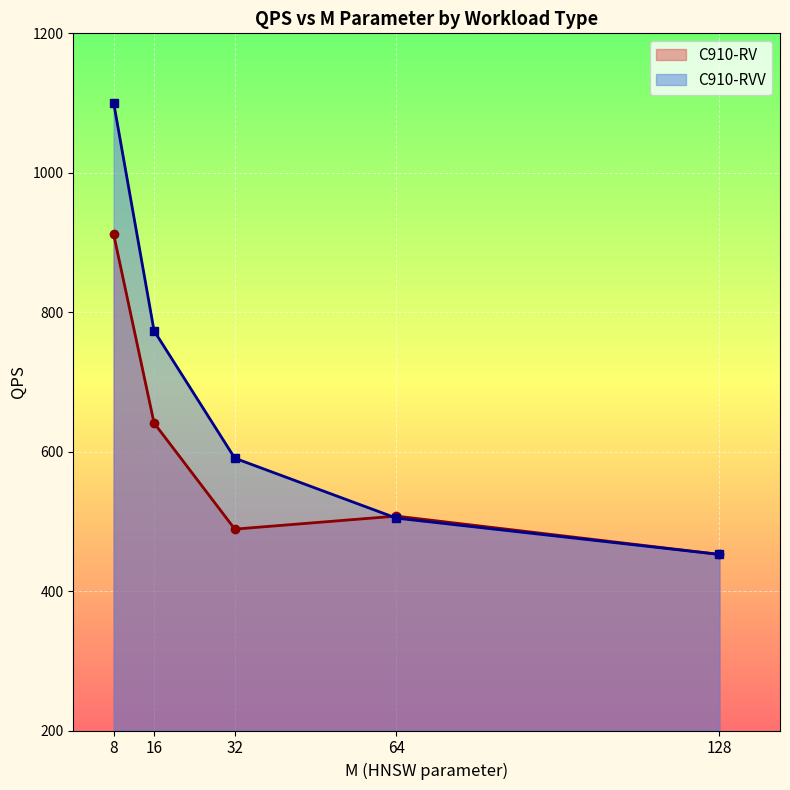

Which category has the lowest value in the C910-RVV series?

128